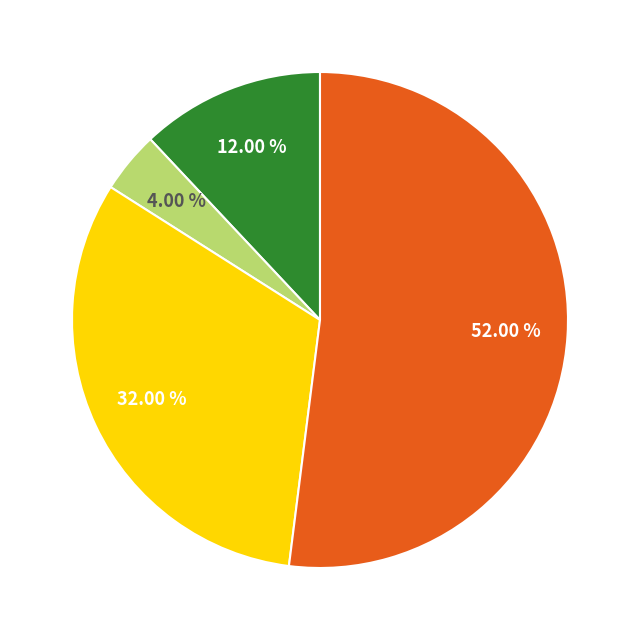

Is there a majority slice in this chart?

Yes